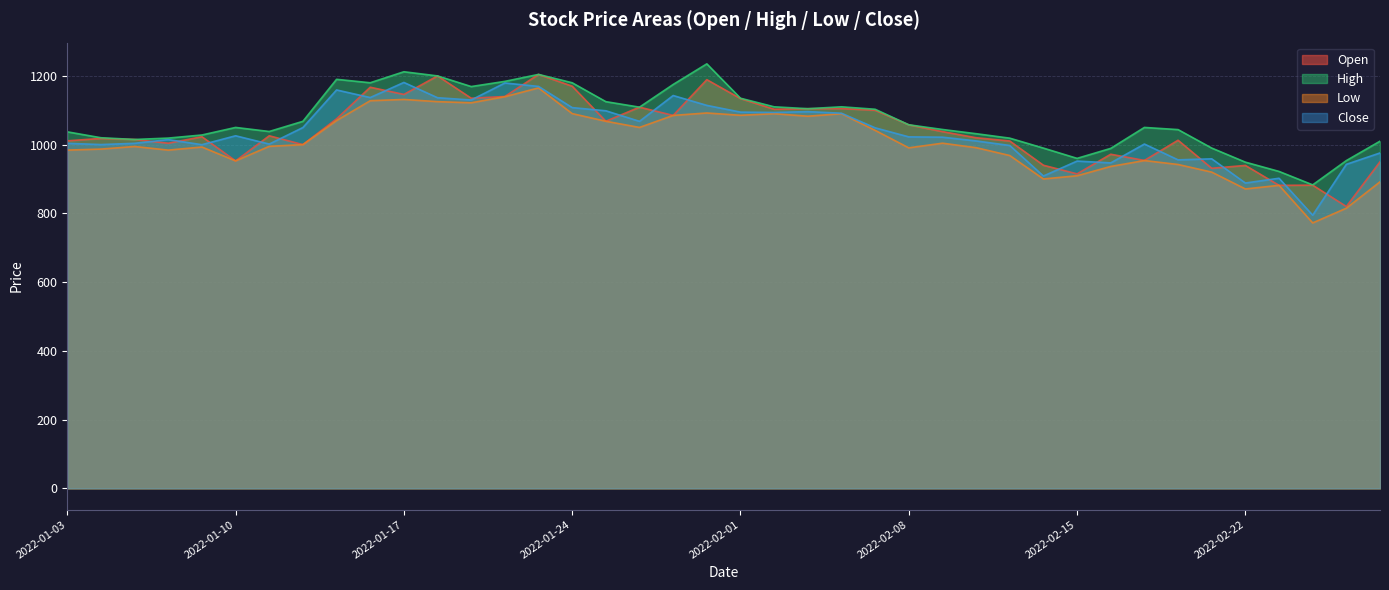

List the labels in order of high value, smallest first.

2022-02-24, 2022-02-23, 2022-02-22, 2022-02-25, 2022-02-15, 2022-02-16, 2022-02-14, 2022-02-21, 2022-02-28, 2022-01-05, 2022-02-11, 2022-01-06, 2022-01-04, 2022-01-07, 2022-02-10, 2022-01-03, 2022-01-11, 2022-02-18, 2022-02-09, 2022-01-10, 2022-02-17, 2022-02-08, 2022-01-12, 2022-02-07, 2022-02-03, 2022-01-27, 2022-02-02, 2022-02-04, 2022-01-25, 2022-02-01, 2022-01-19, 2022-01-28, 2022-01-24, 2022-01-14, 2022-01-20, 2022-01-13, 2022-01-18, 2022-01-21, 2022-01-17, 2022-01-31